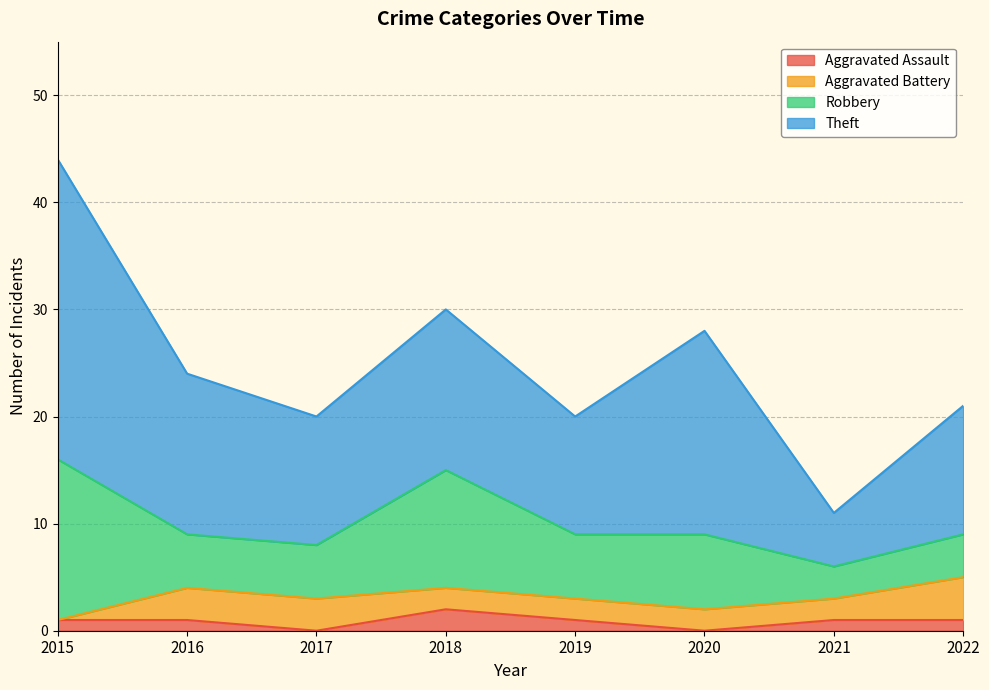

How many data points does each series have?

8